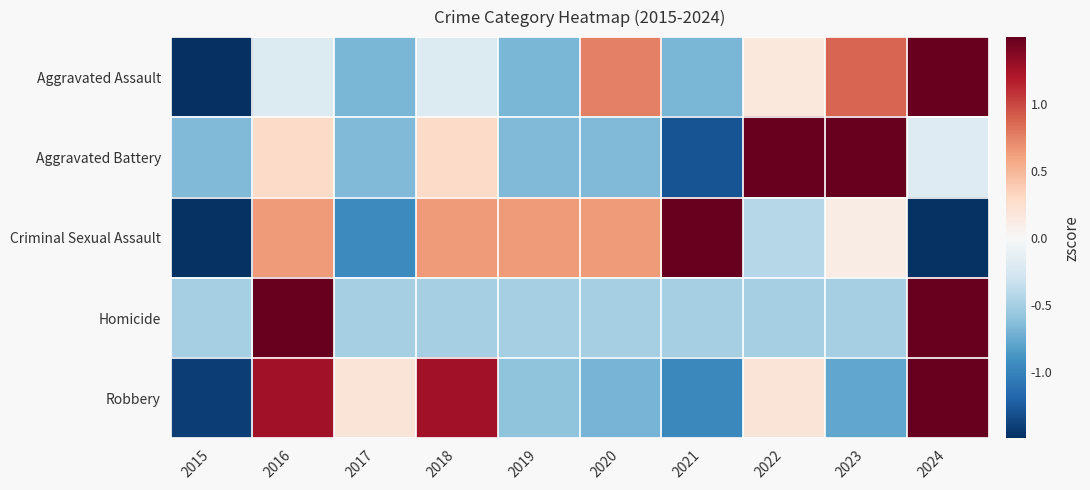

At which category does the chart reach its minimum across all series?

2015